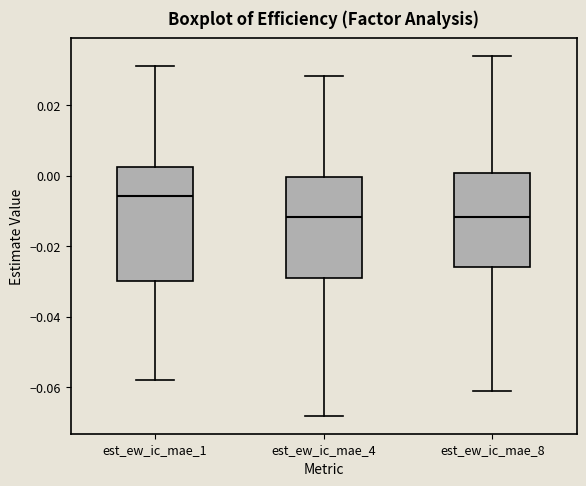

Which box is the tallest, from its lower edge to its upper edge?

est_ew_ic_mae_1